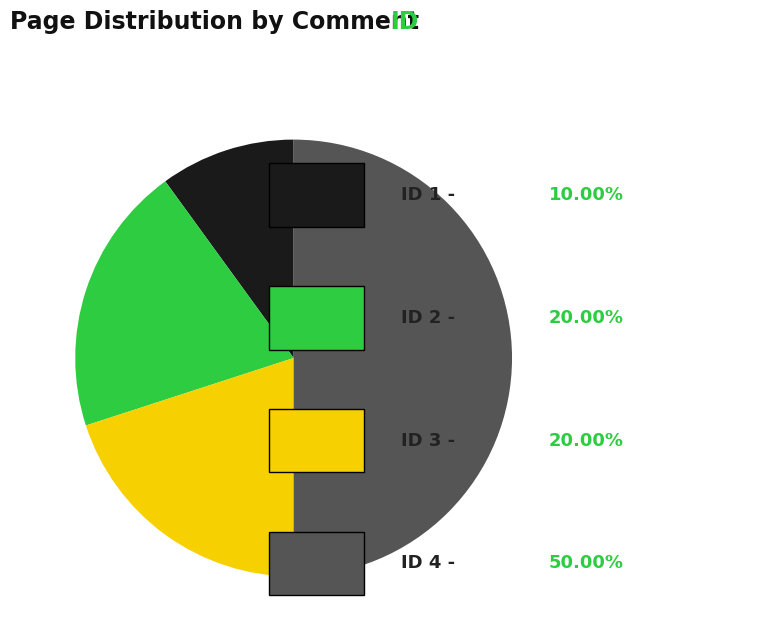

How many segments does this pie chart have?

4